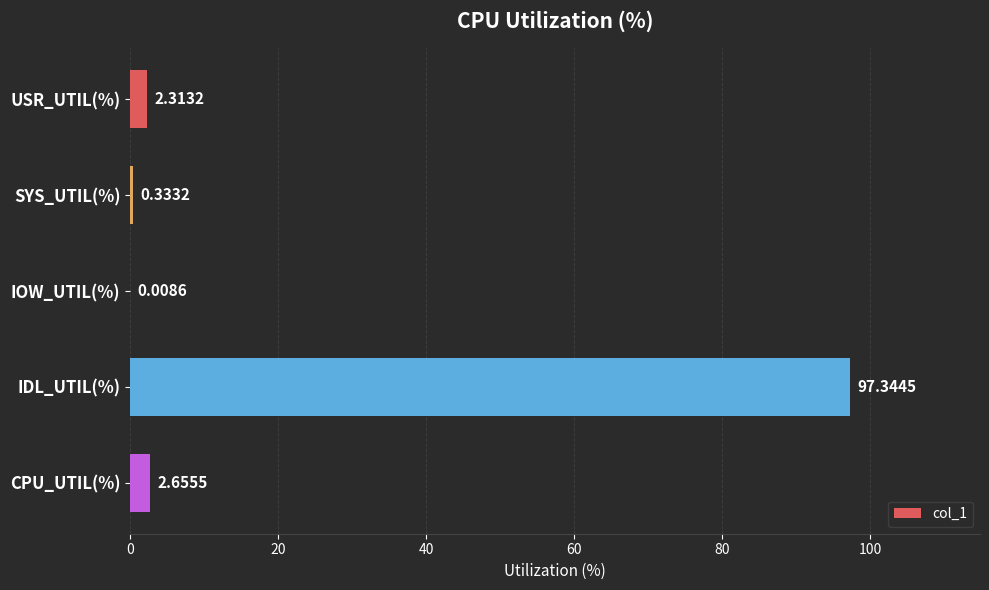

Where is the data nearest to the value 48?

CPU_UTIL(%)